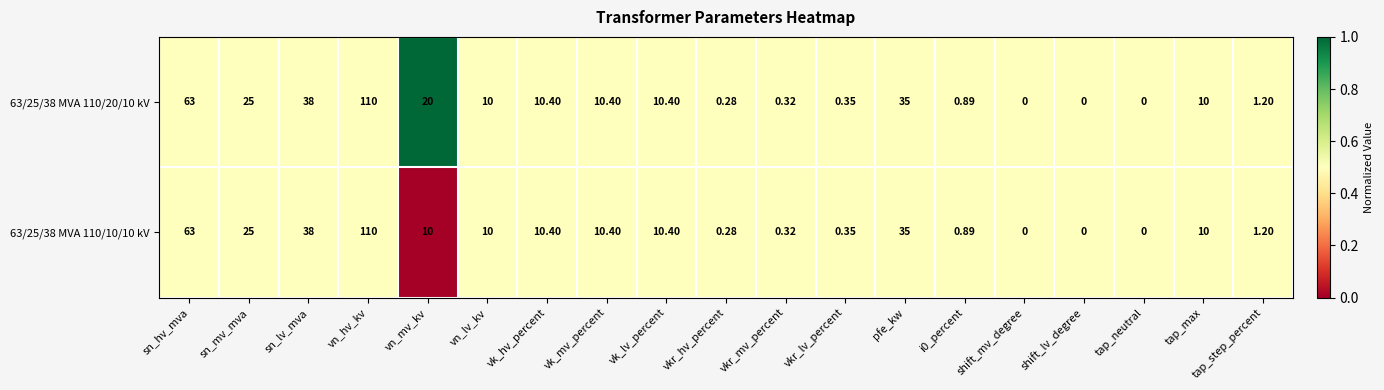

At which label does 63/25/38 MVA 110/10/10 kV first exceed 10?

sn_hv_mva